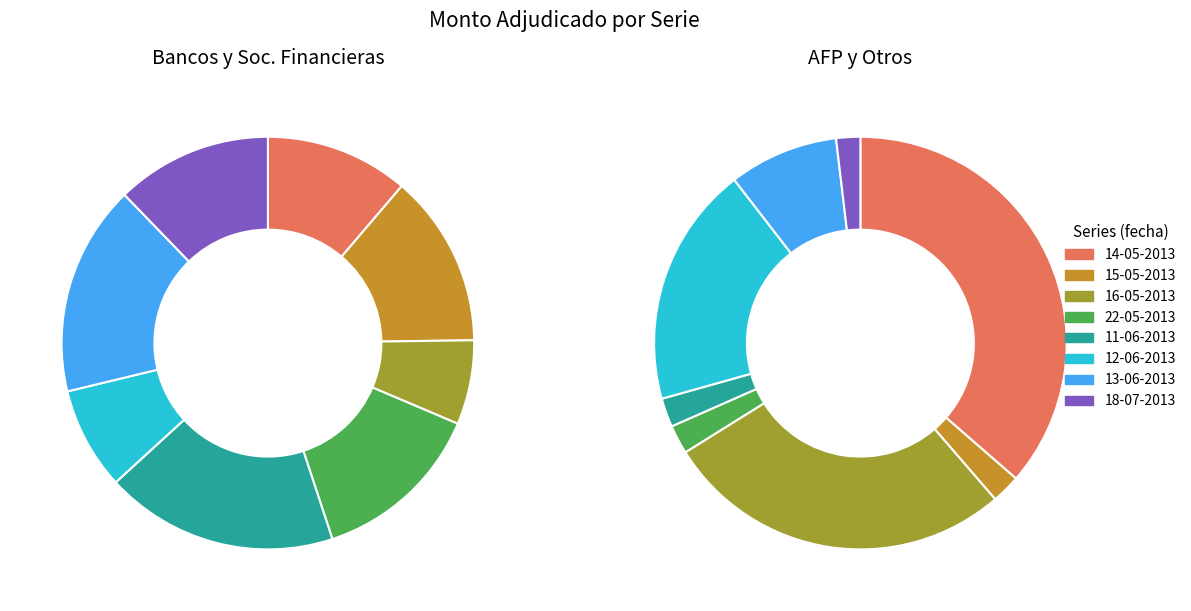

To the nearest percent, what is the combined percentage of 13-06-2013 and 15-05-2013?

30%